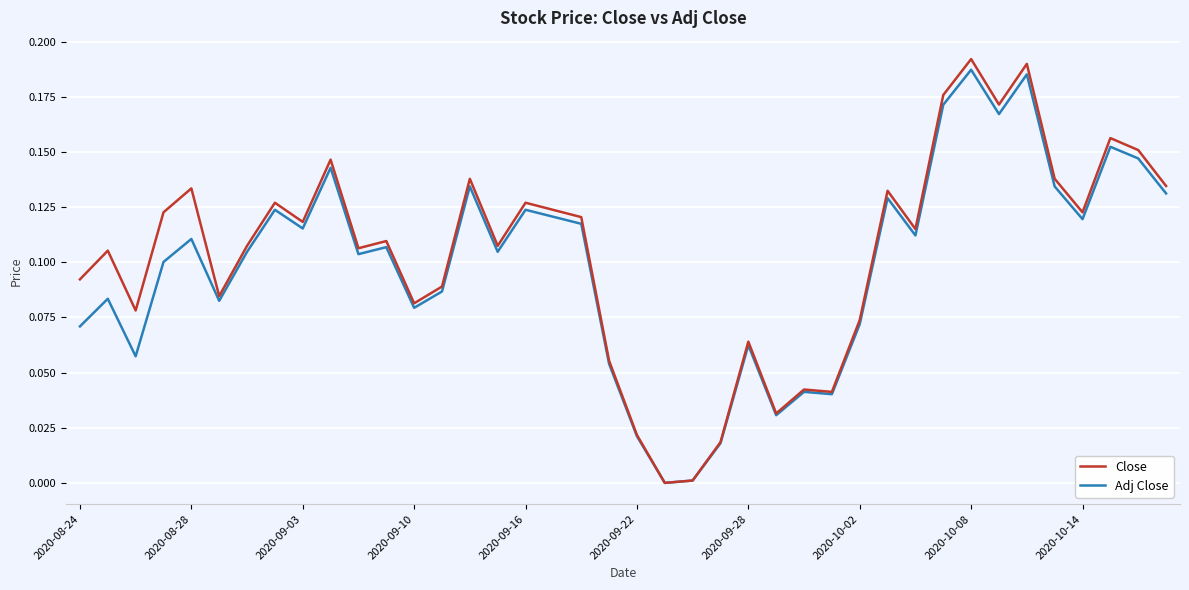

Which series has the widest spread of values?

Close